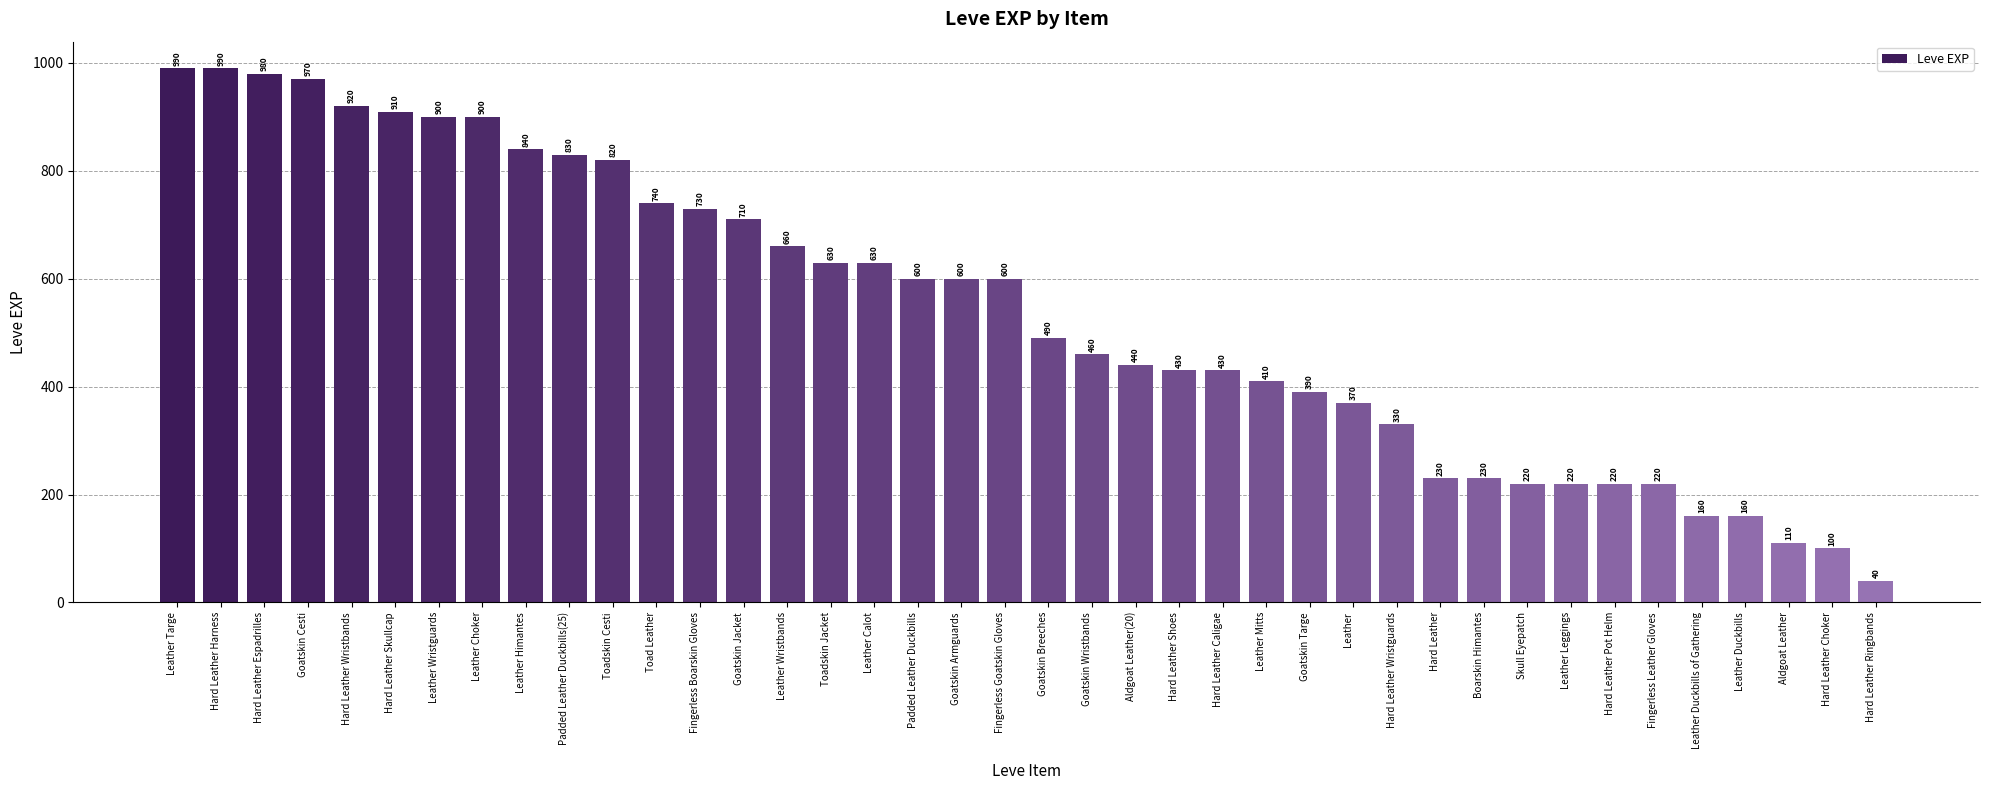

At which label is the value closest to 515?

Goatskin Breeches